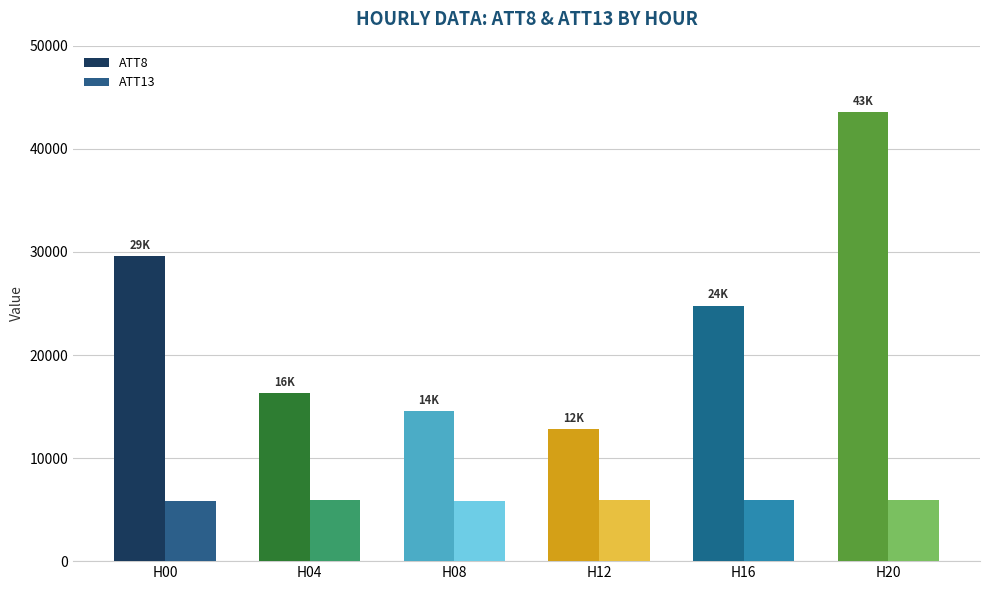

What is the value of the ATT13 bar at the 4th from the left?

5888.1